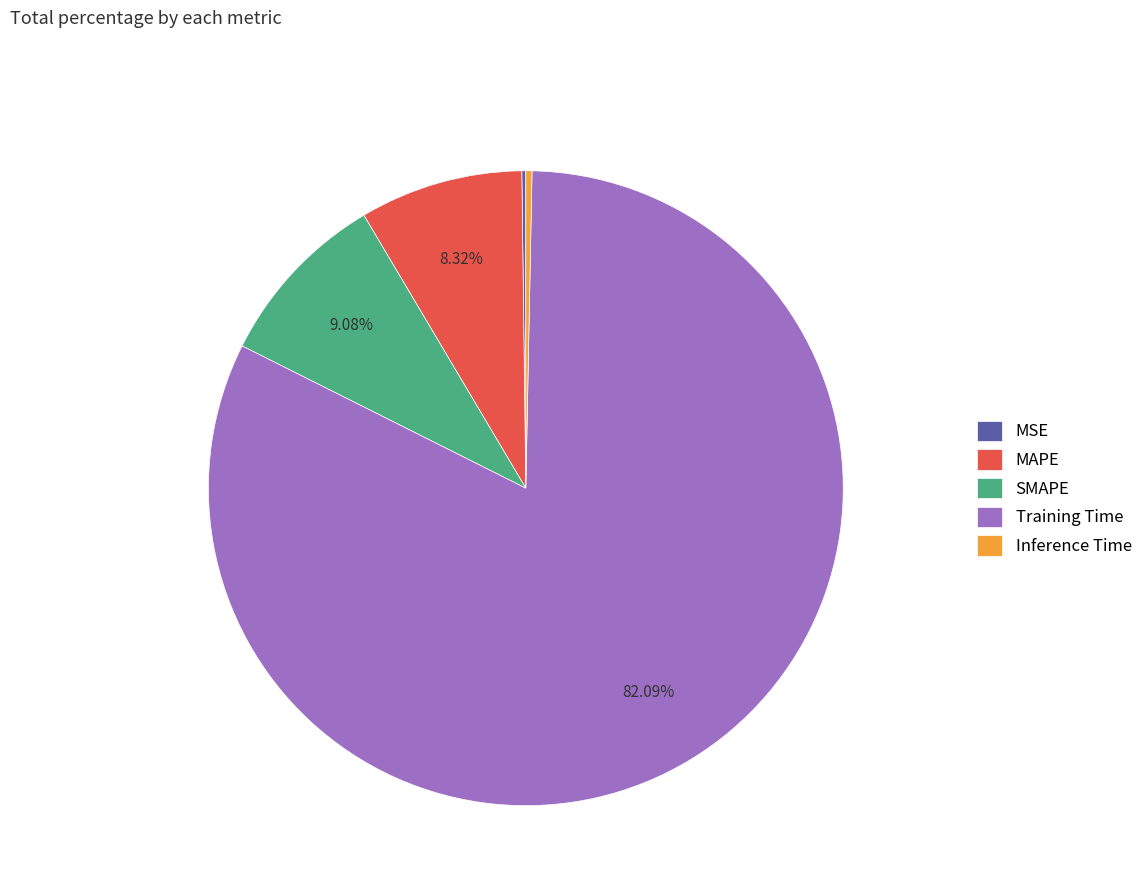

Does any single category account for the majority?

Yes